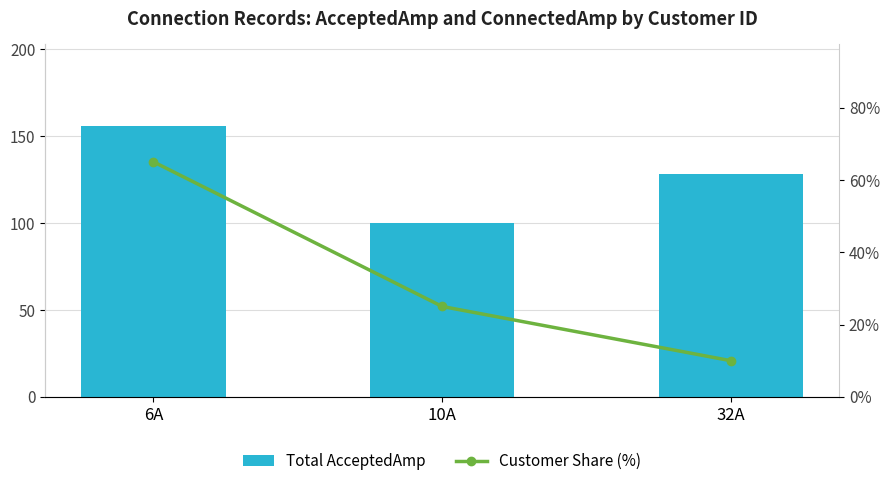

Rank the series by their maximum value, from lowest to highest.

Customer Share (%), Total AcceptedAmp